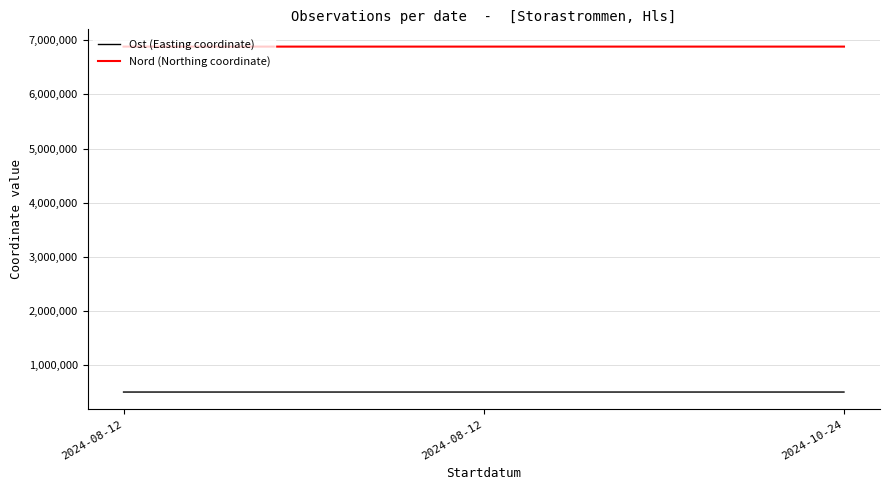

Rank the series by their maximum value, from lowest to highest.

Ost (Easting coordinate), Nord (Northing coordinate)